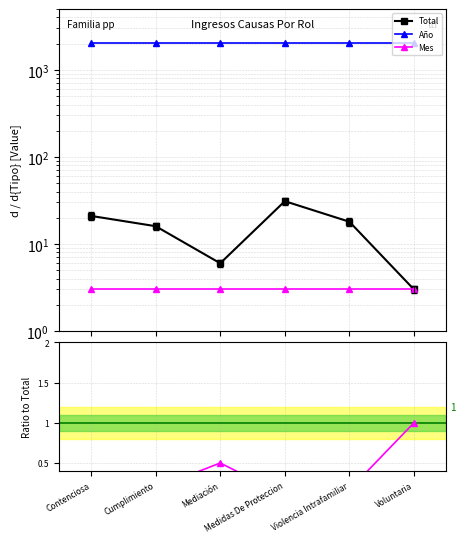

What is the label of the 3rd point from the left?

Mediación